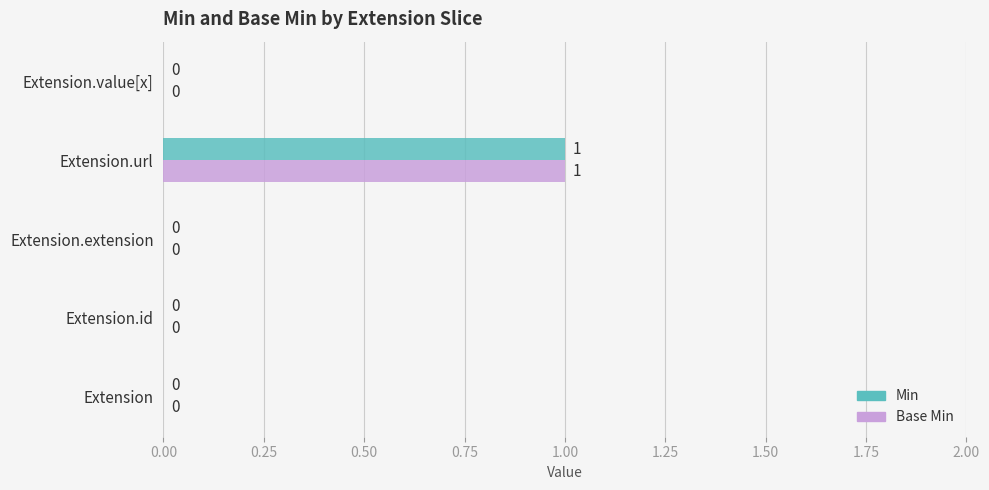

At which category is the sum across all series the highest?

Extension.url